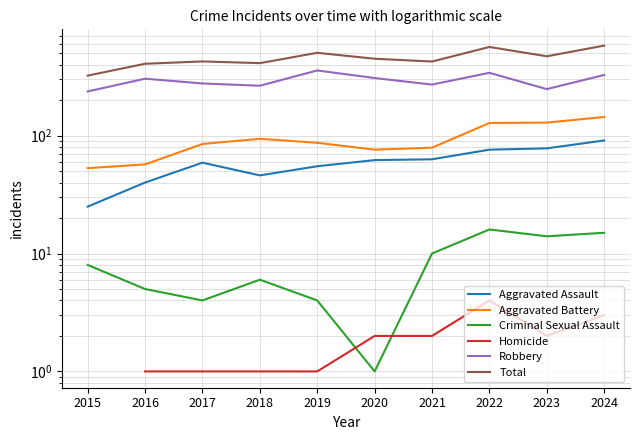

What is the highest value of the Aggravated Assault series?

91.0